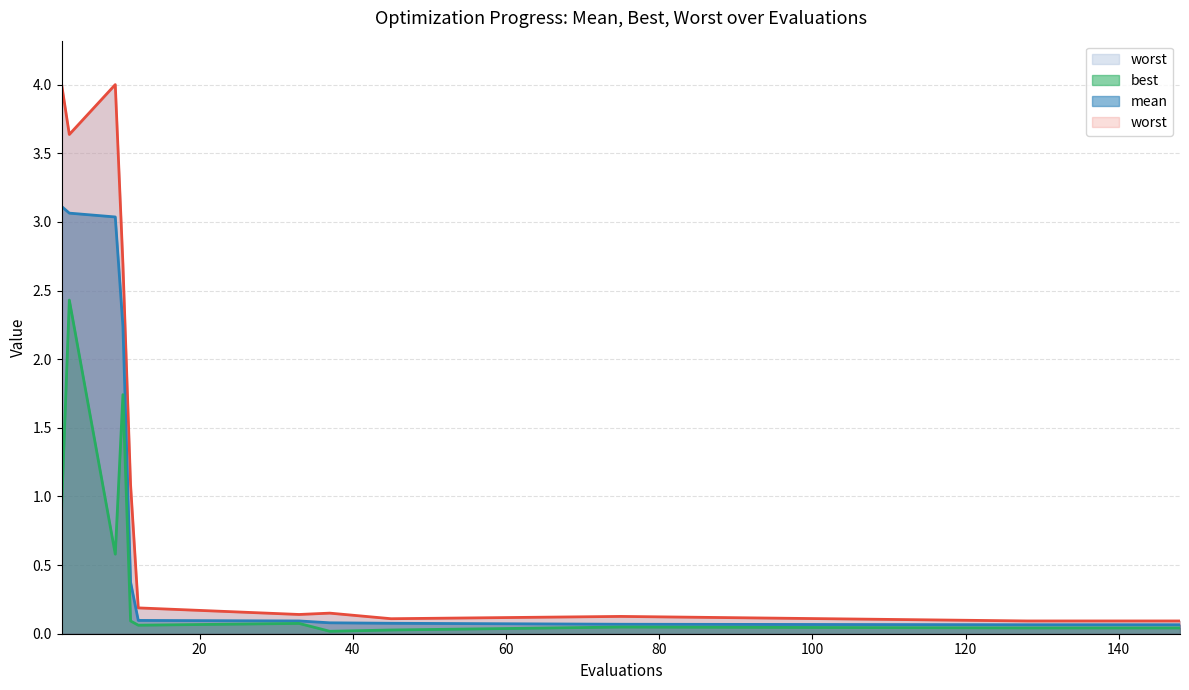

Is the value of worst at 12 greater than the value of mean at 10?

No